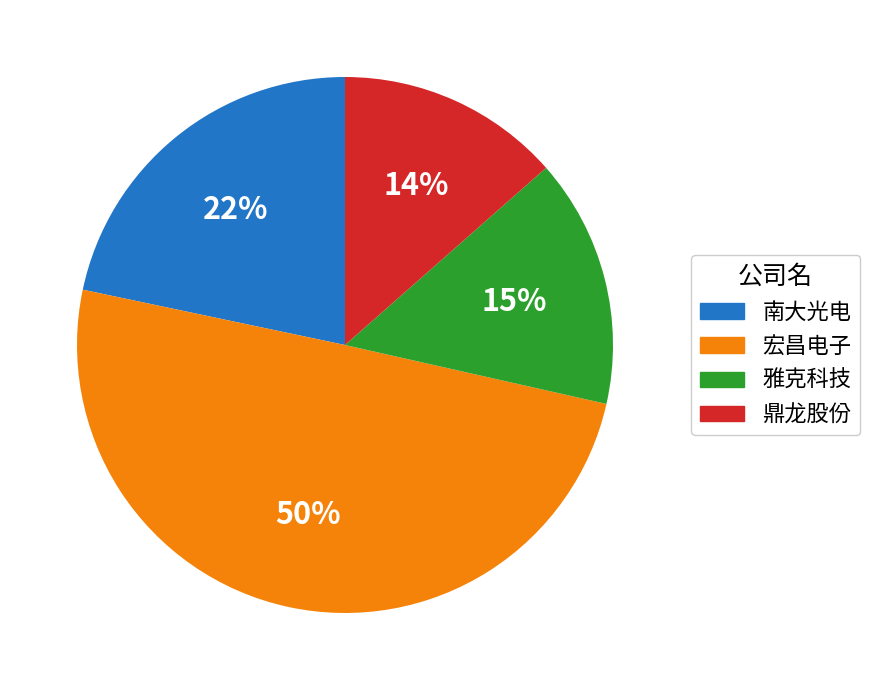

Rank the categories by value from lowest to highest.

鼎龙股份, 雅克科技, 南大光电, 宏昌电子